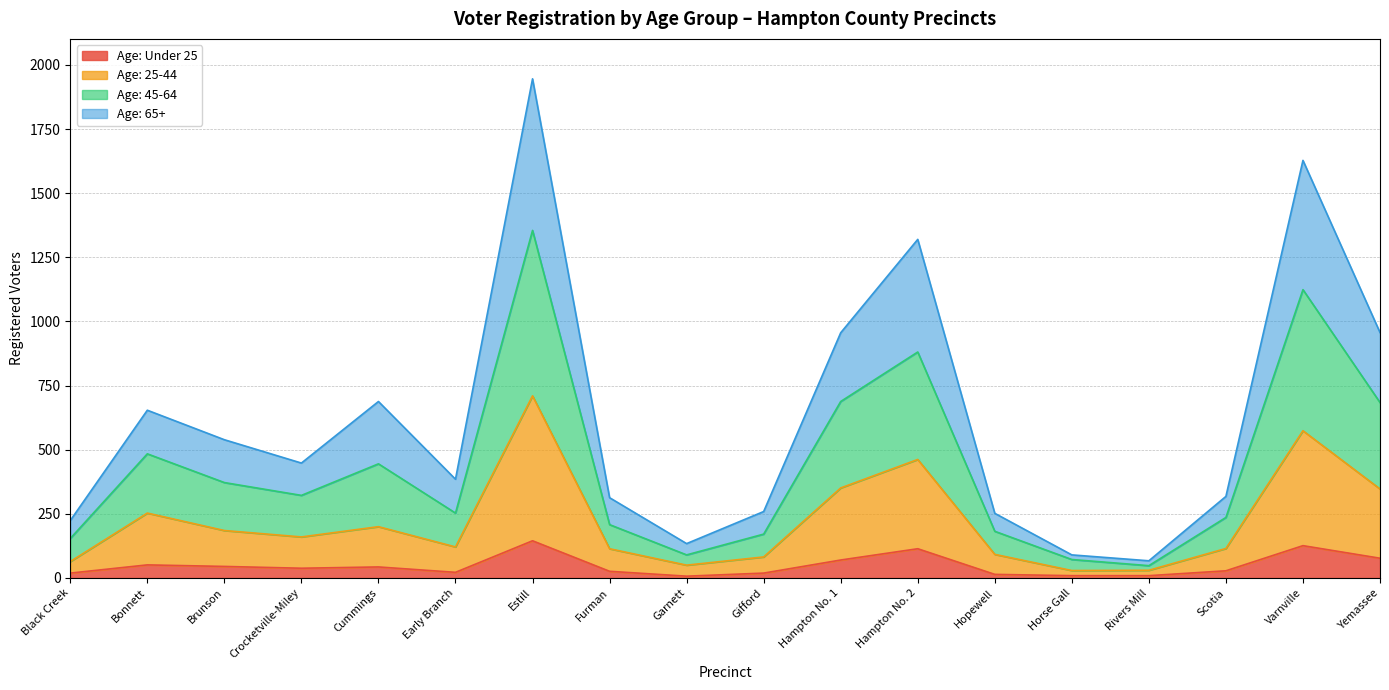

At which label does Age: 45-64 reach its minimum?

Rivers Mill